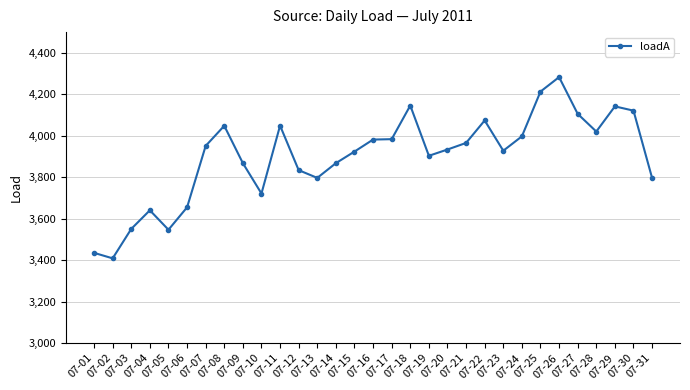

What is the value of the 13th point from the left?

3796.5